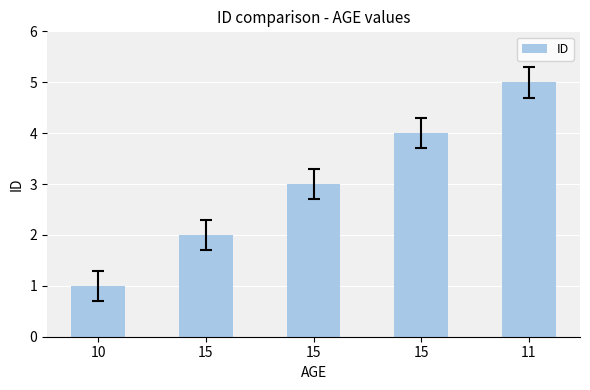

What is the average value?

3